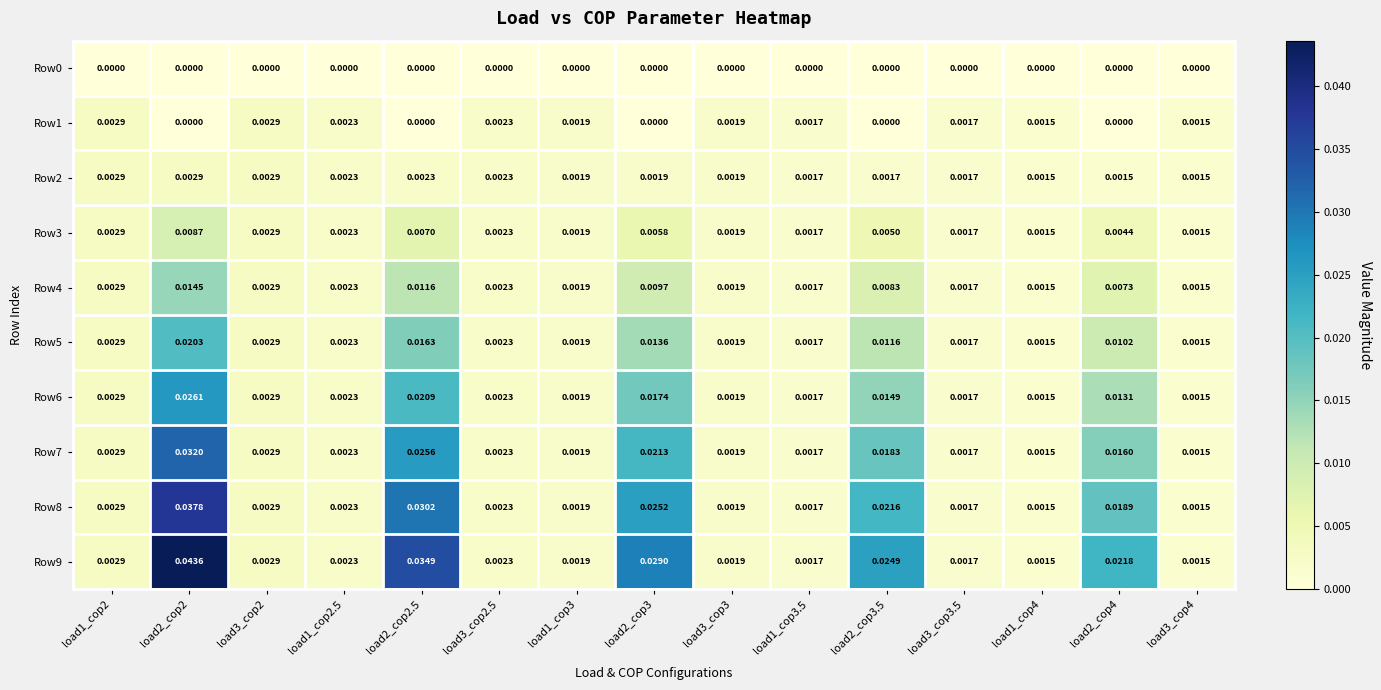

Is the value of Row8 at load1_cop2 greater than the value of Row4 at load2_cop4?

No